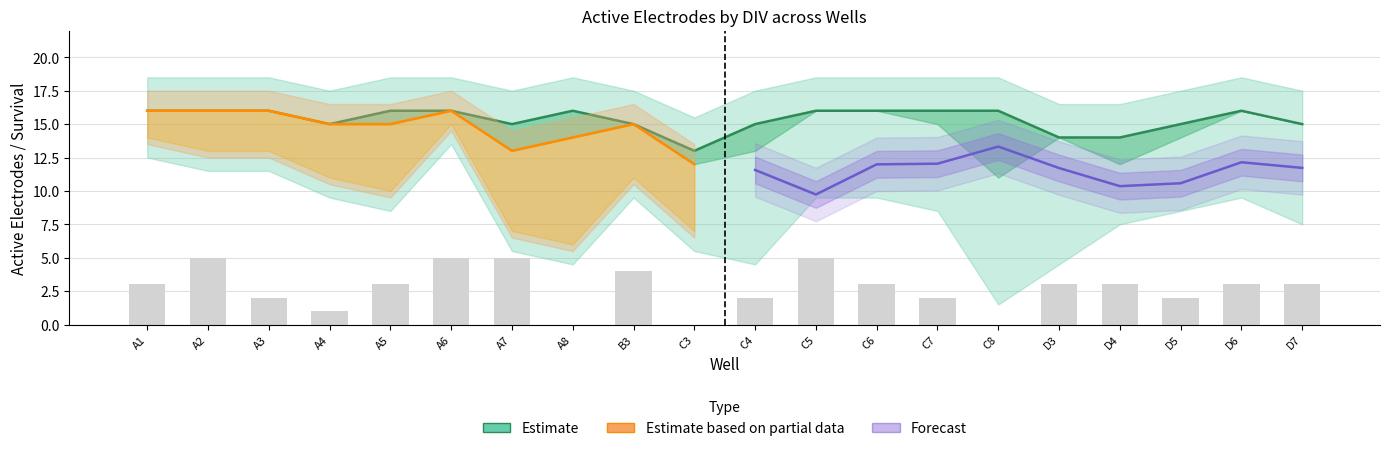

Count the number of categories in the chart.

20